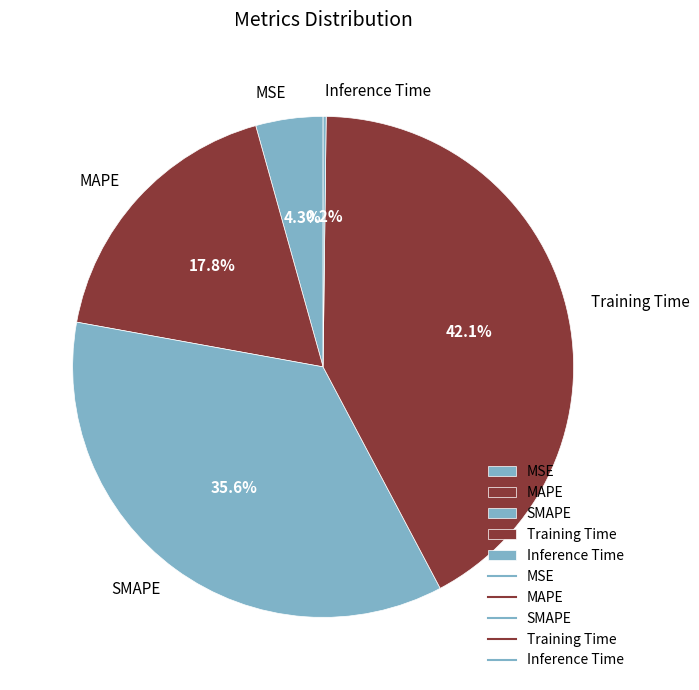

Which slice is the largest?

Training Time